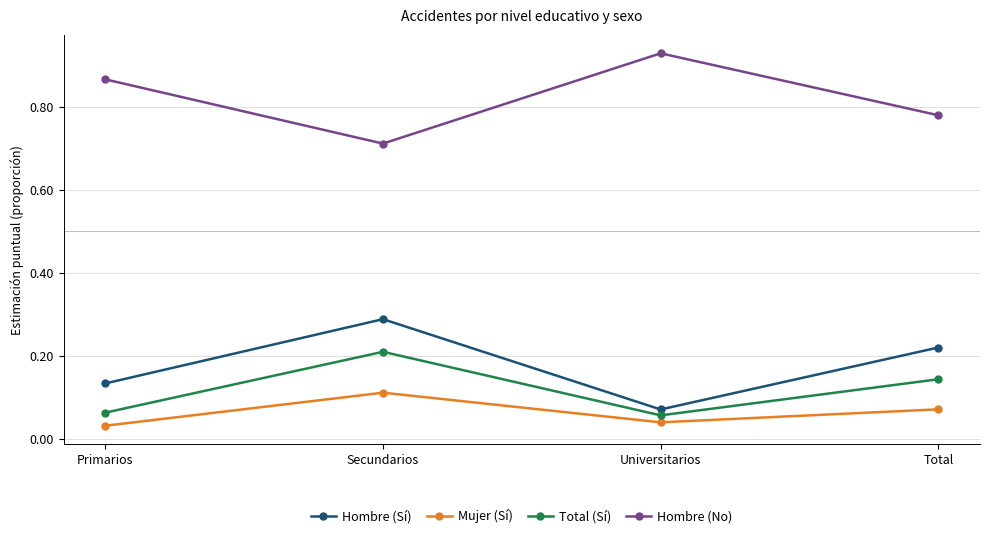

True or false: Total (Sí) has more than 0 points higher than both neighbors.

True